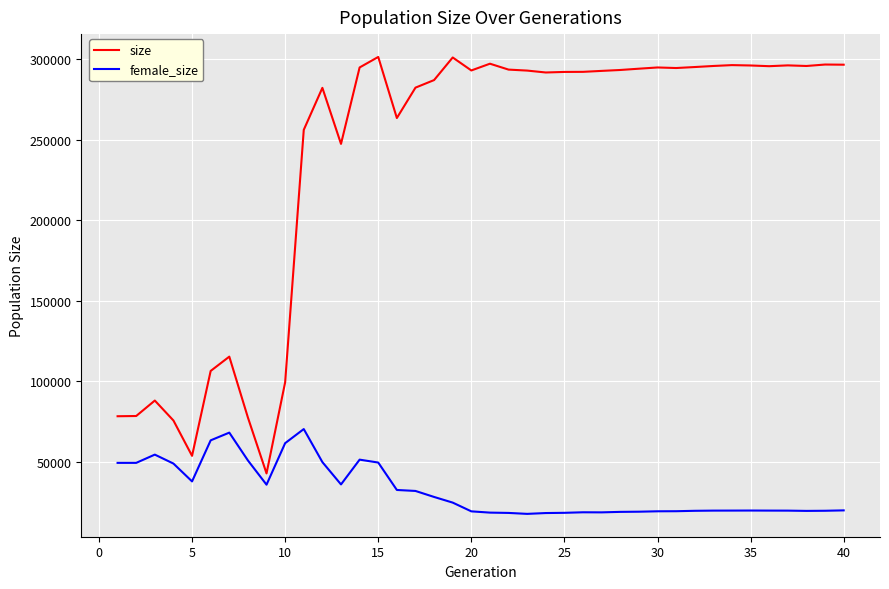

True or false: female_size and size intersect in this chart.

False